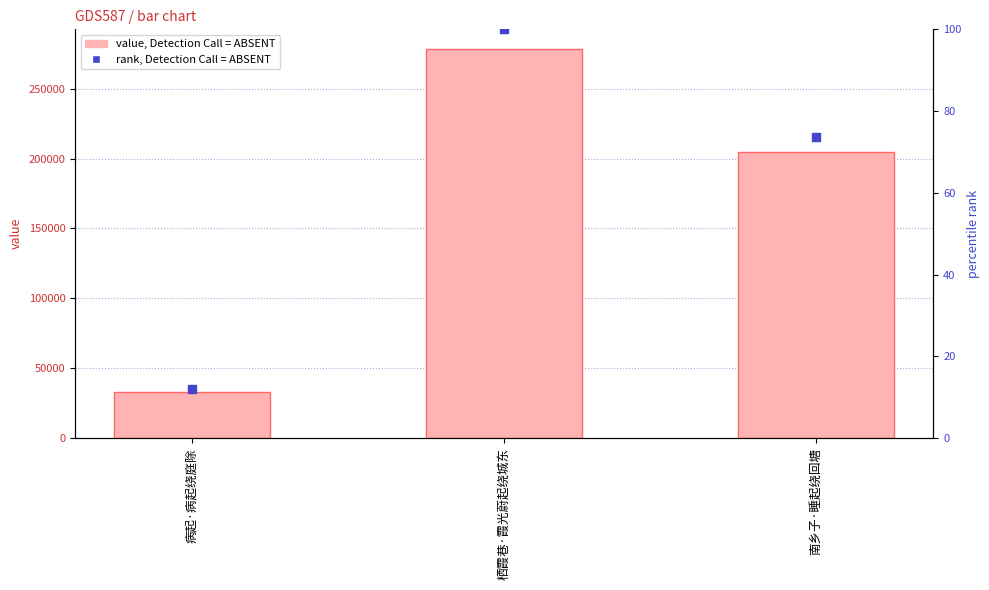

At which label does percentile rank within the sample reach its peak?

栖霞巷·霞光蔚起绕城东